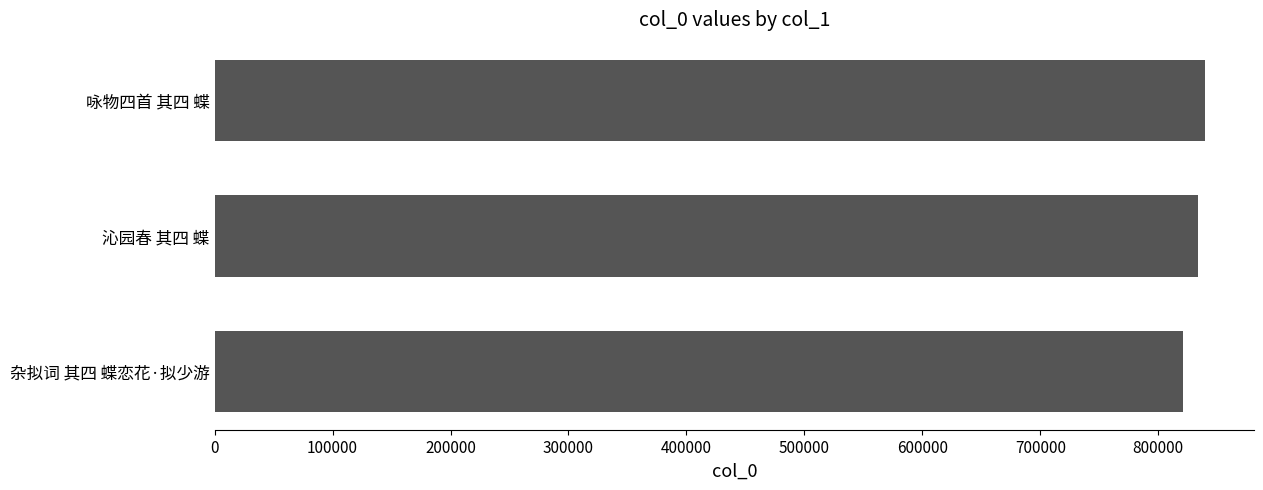

True or false: the data shows 517905 at 沁园春 其四 蝶.

False